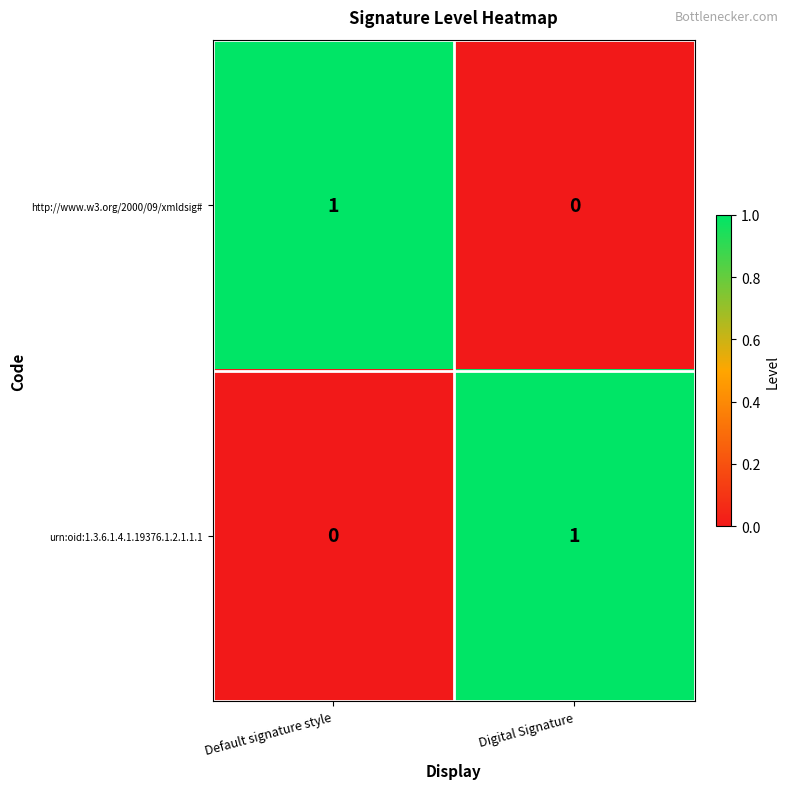

At which label does http://www.w3.org/2000/09/xmldsig# reach its minimum?

Digital Signature